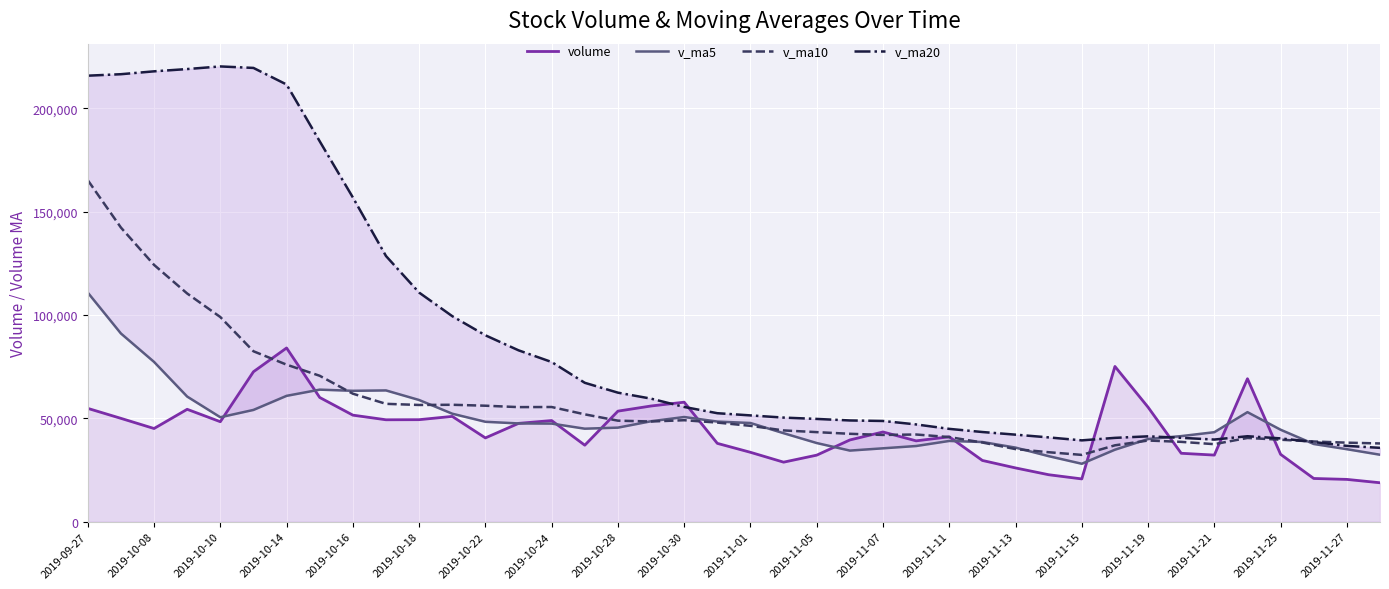

What are all the series names shown in the legend?

volume, v_ma5, v_ma10, v_ma20